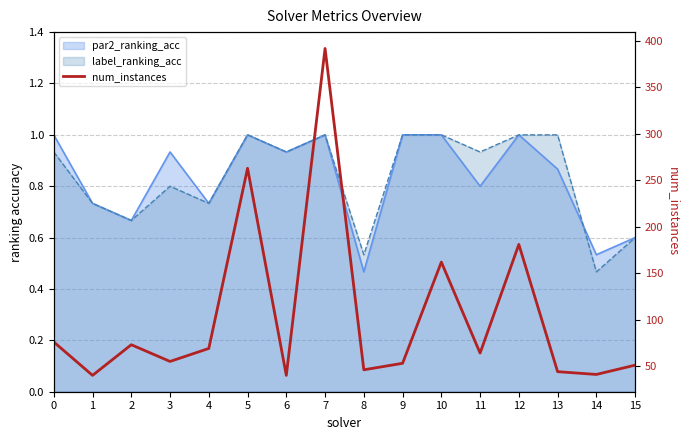

List the labels in order of value, largest first.

7, 5, 12, 10, 0, 2, 4, 11, 3, 9, 15, 8, 13, 14, 1, 6